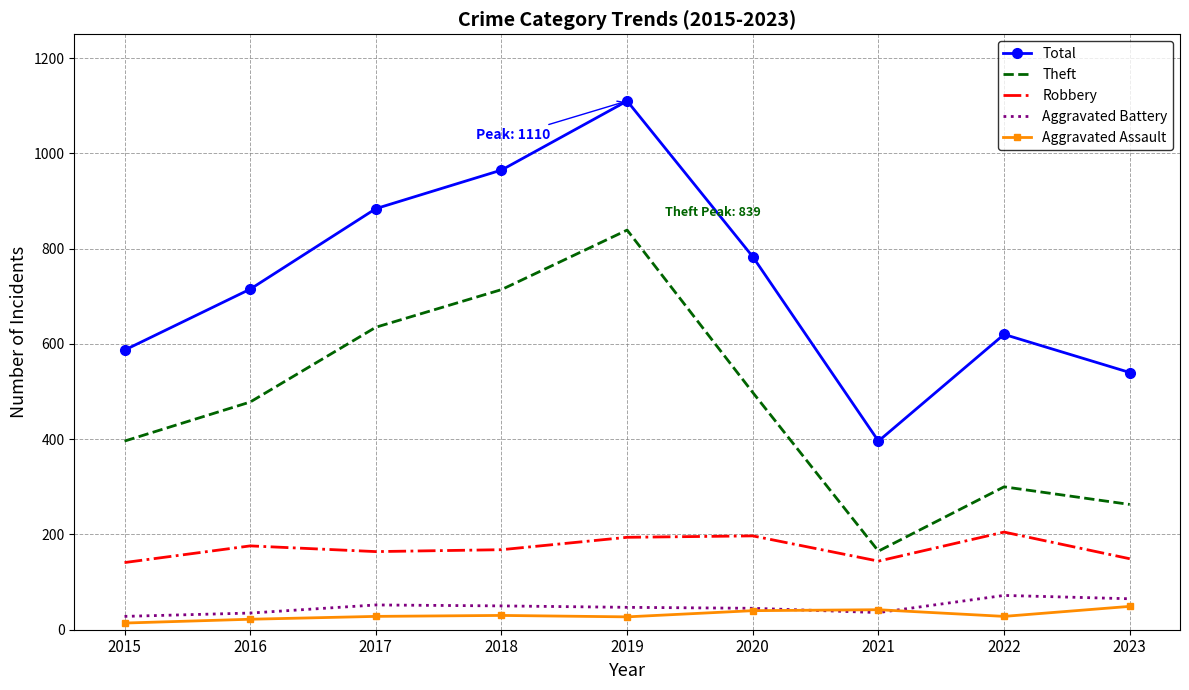

How many series are shown in this chart?

5